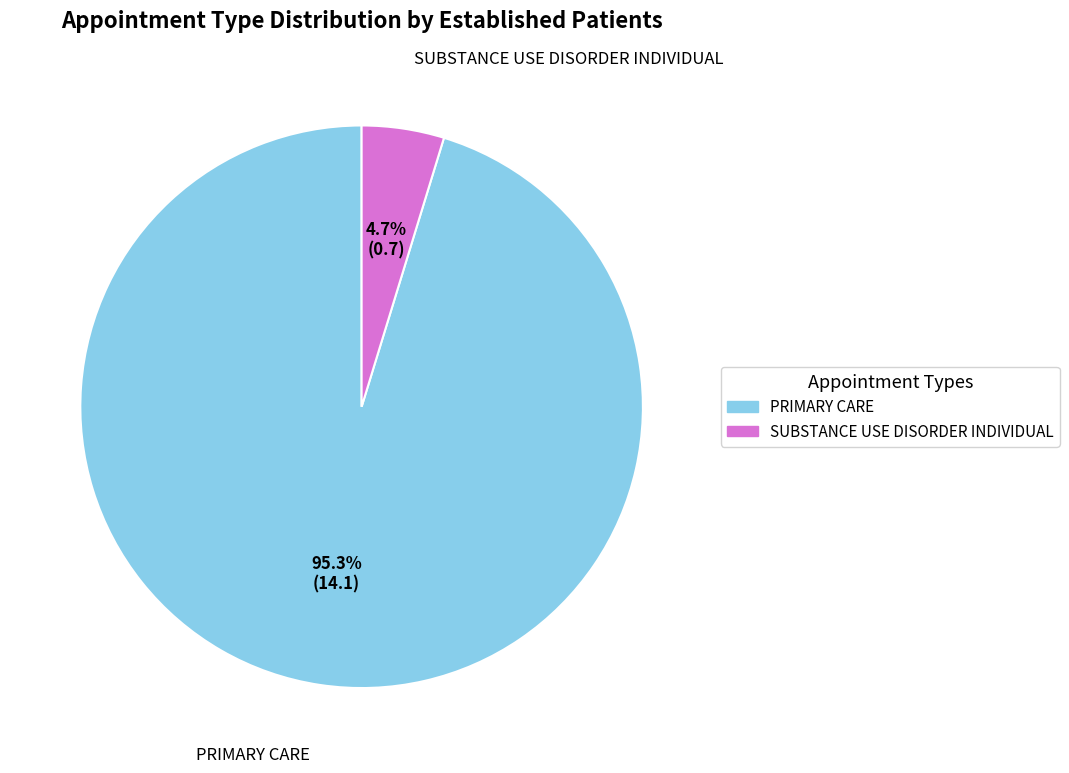

Is PRIMARY CARE the majority of the pie?

Yes